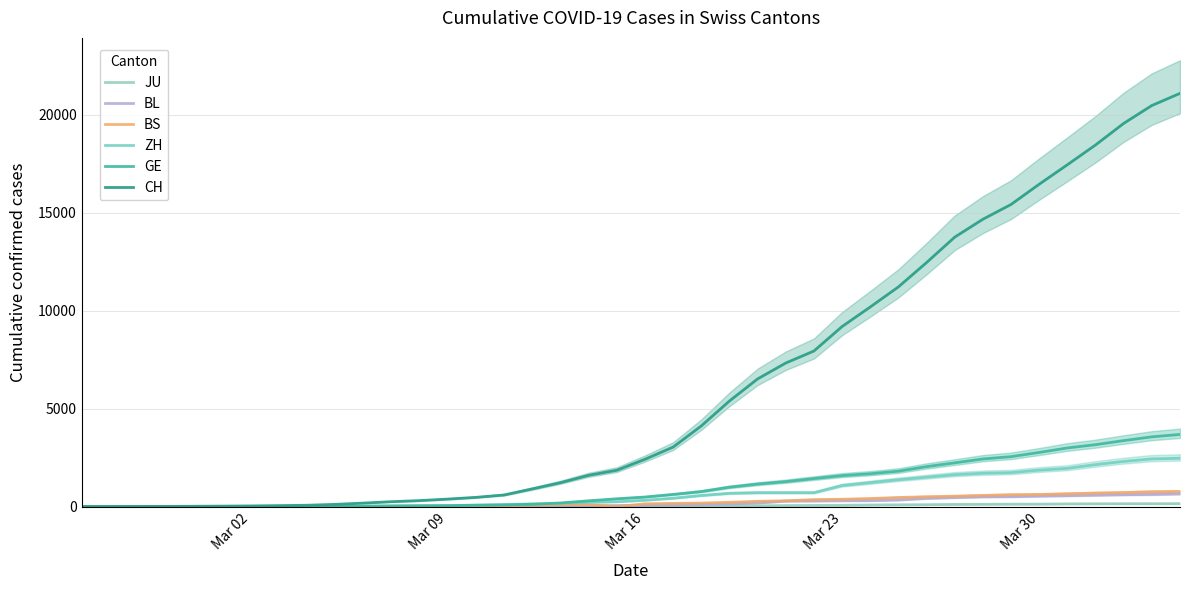

What is the value of the BL point at the 21st from the left?

76